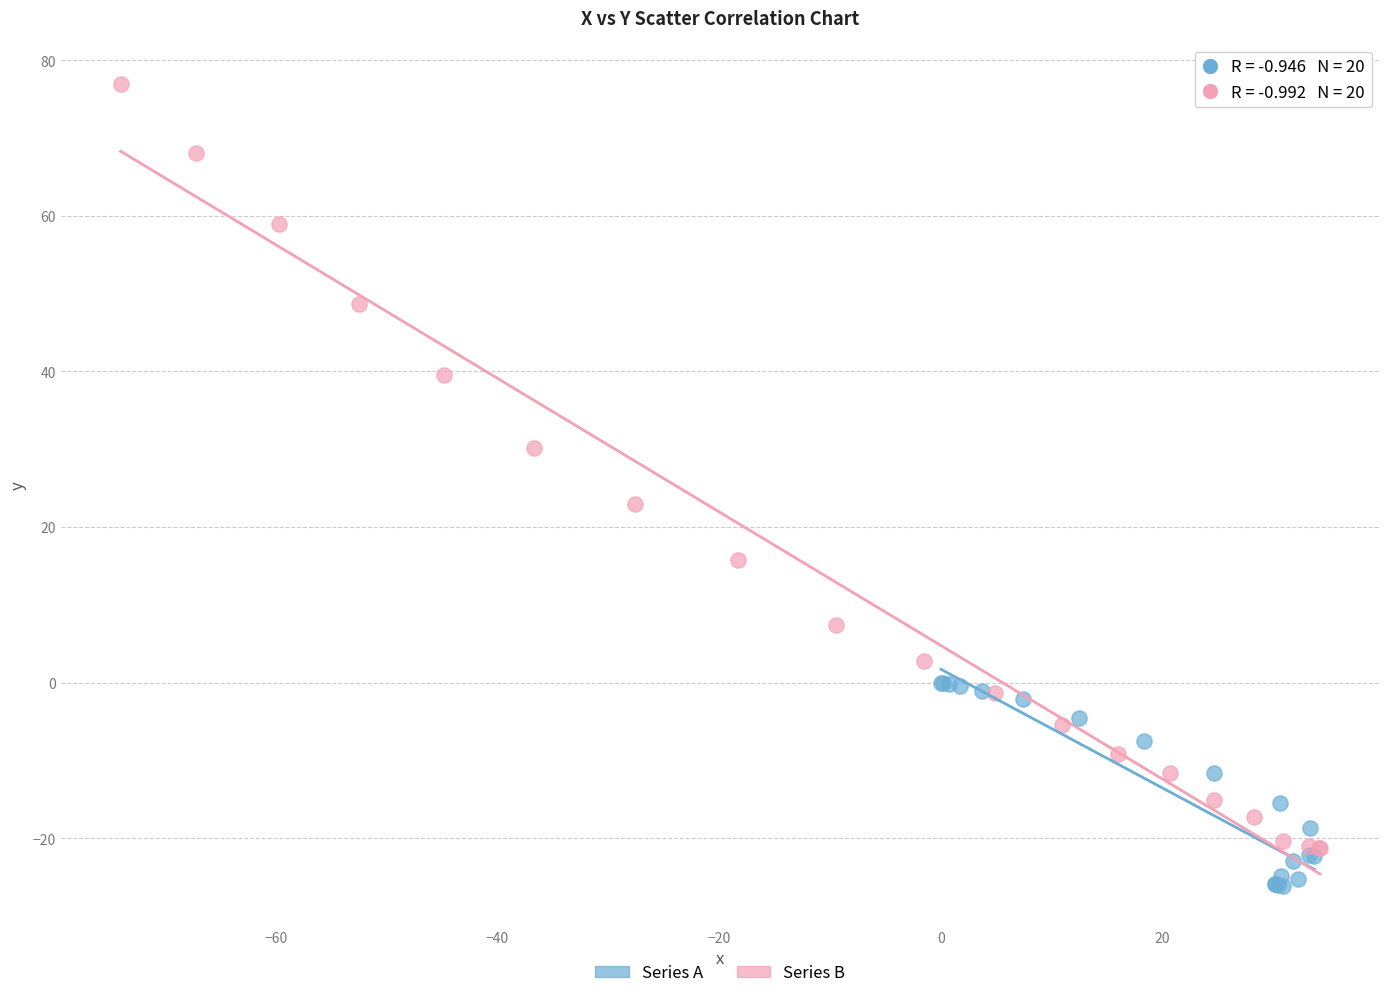

Which series has the largest Y range (max minus min)?

Series B